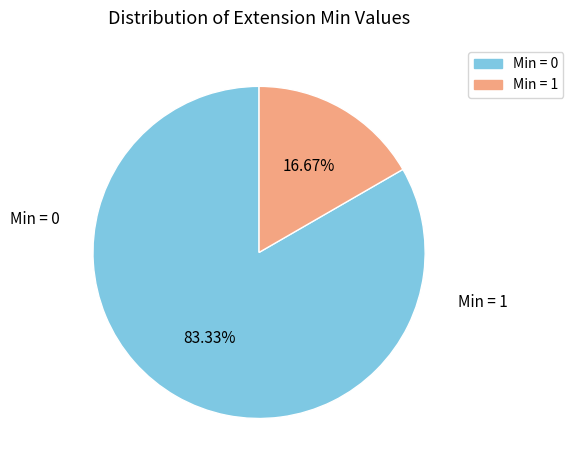

Is there any slice that represents more than half of the pie?

Yes